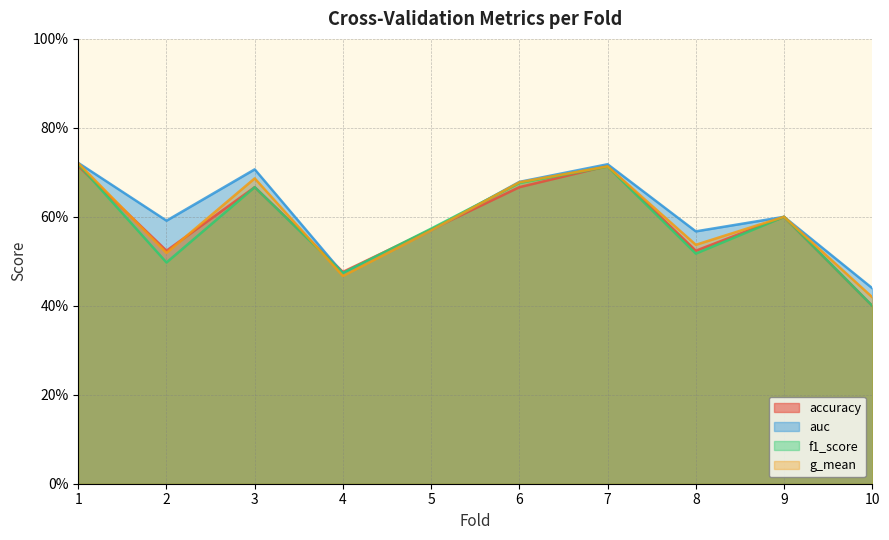

Where is auc nearest to the value 0?

10